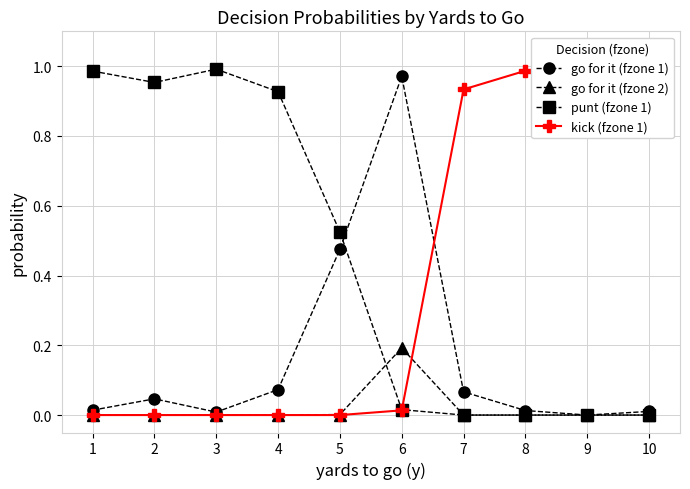

Read the punt (fzone 1) value at 1.

1.0